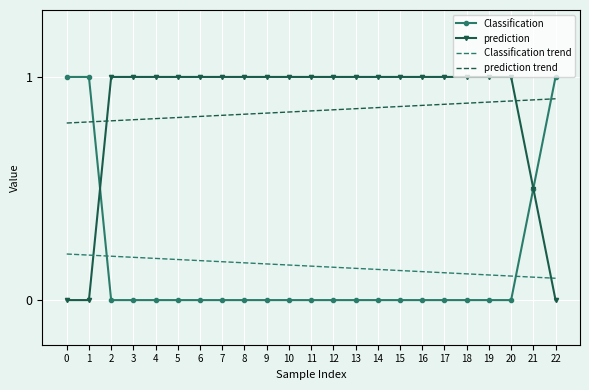

Read the prediction value at 18.

1.0